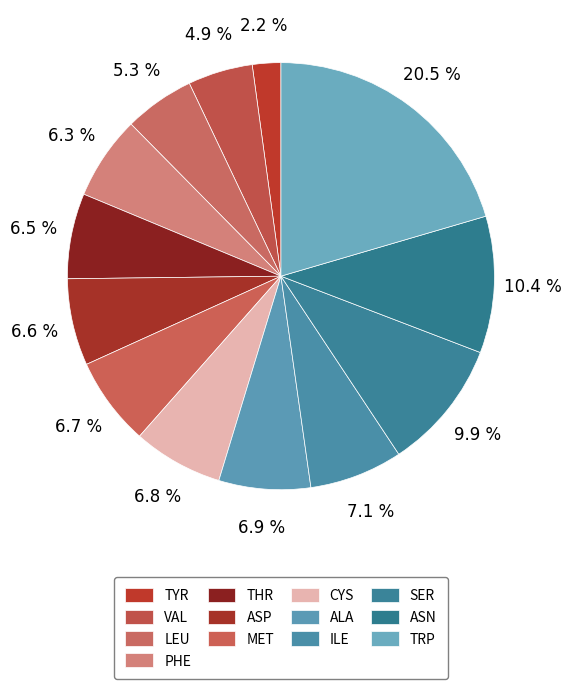

Is it true that TYR is 1% of the pie?

False